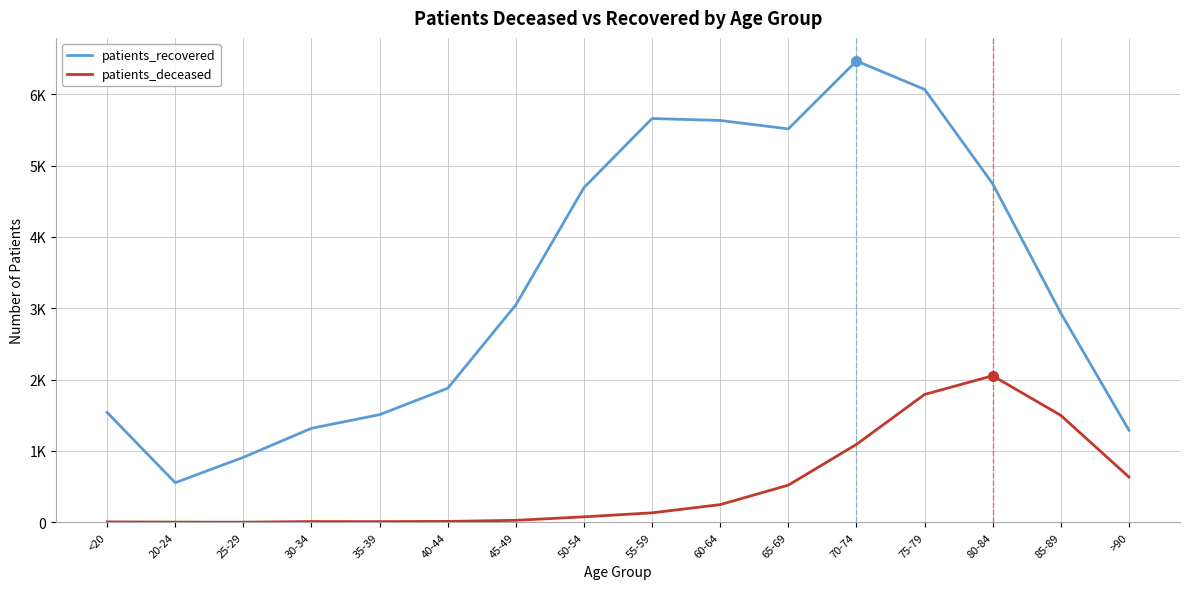

Rank the series by their maximum value, from lowest to highest.

patients_deceased, patients_recovered